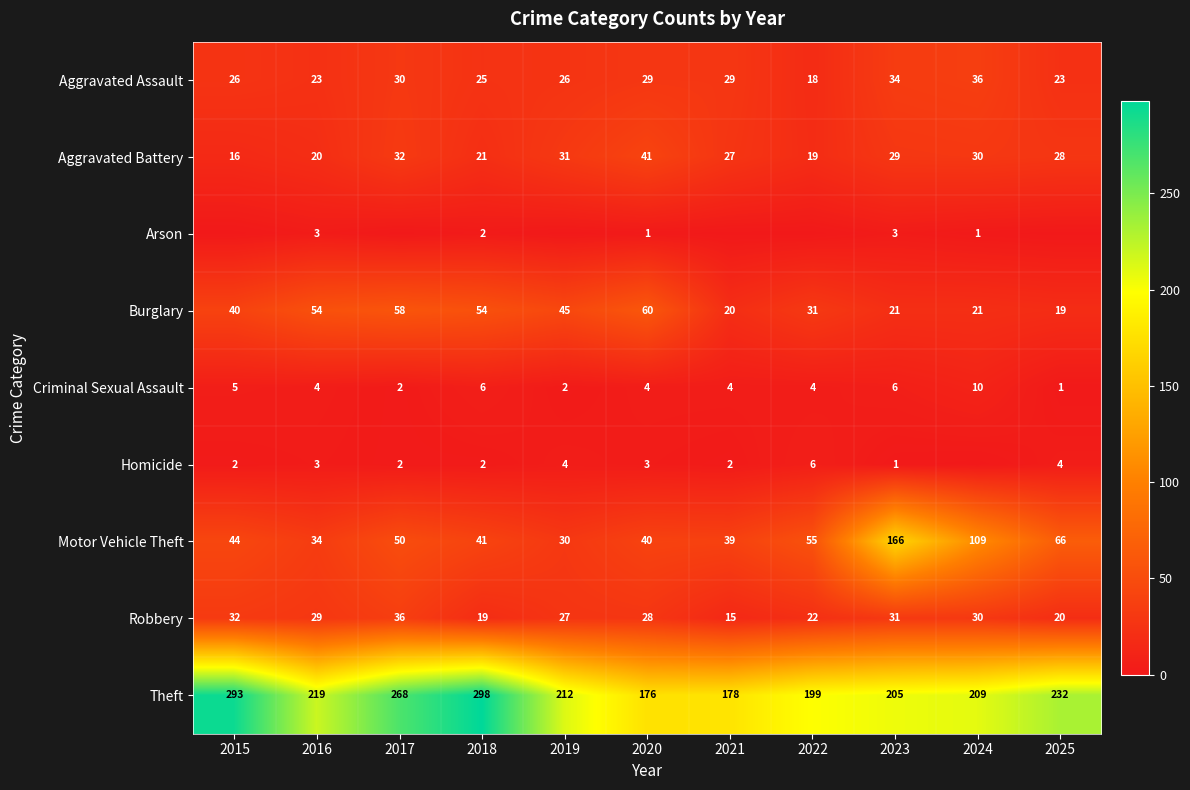

Rank the categories by Robbery value from lowest to highest.

2021, 2018, 2025, 2022, 2019, 2020, 2016, 2024, 2023, 2015, 2017